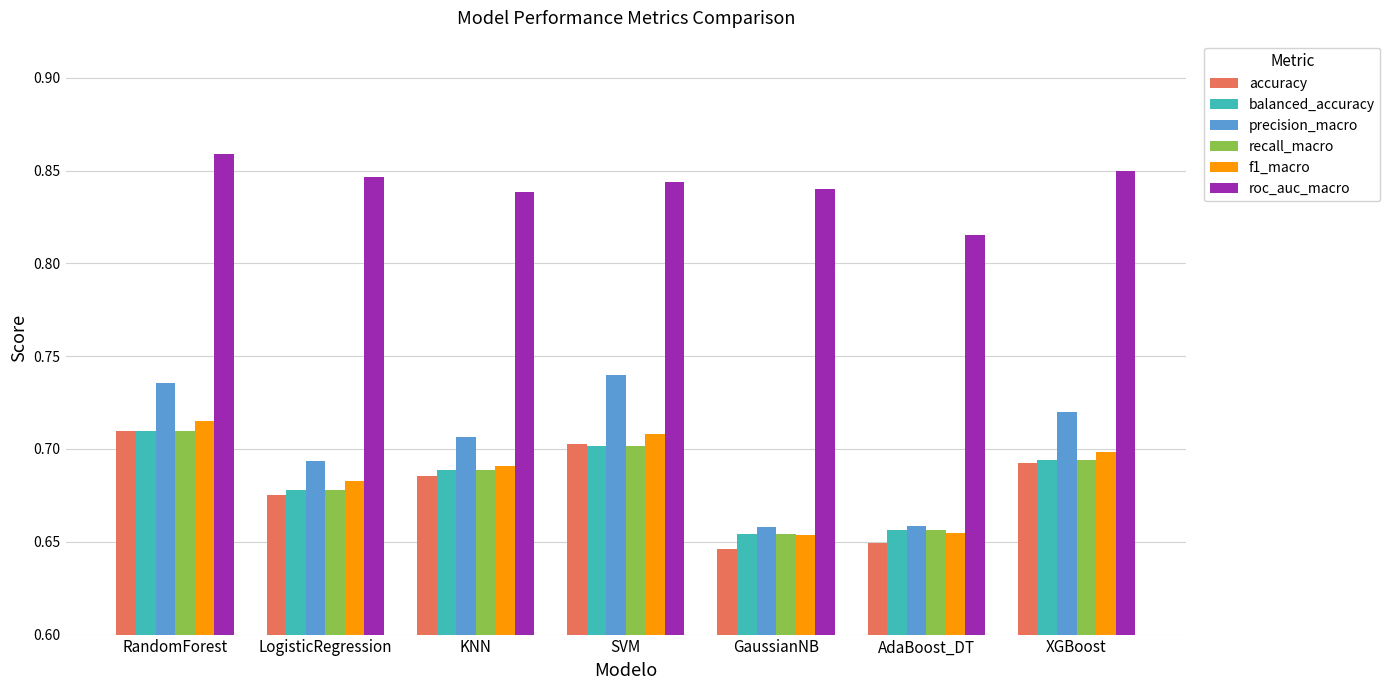

Which series changed the most between LogisticRegression and XGBoost?

precision_macro